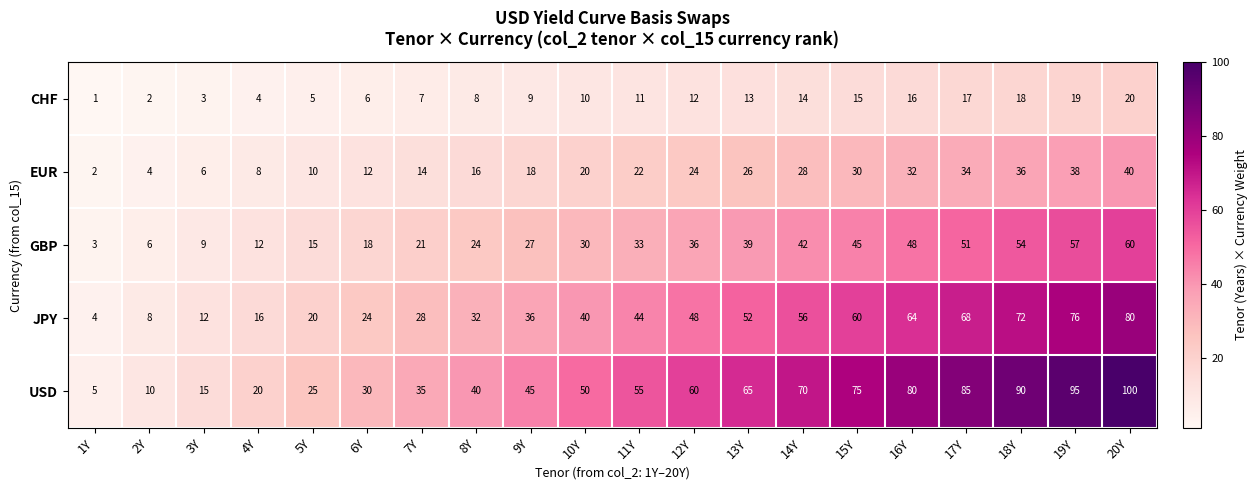

Rank the series at 13Y from highest to lowest value.

USD, JPY, GBP, EUR, CHF